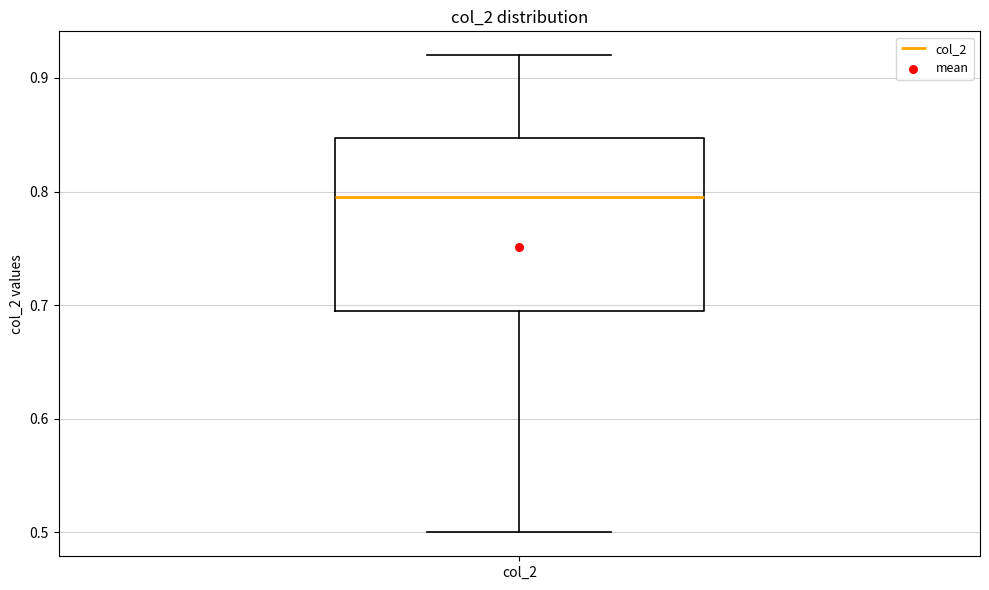

Read this box plot against the y-axis: the position of the median line, the range covered by the box, and the ends of both whiskers. The values are not printed on the chart, so give them approximately, as read against the axis.

median 0.80, box 0.70 to 0.85, whiskers 0.50 to 0.92